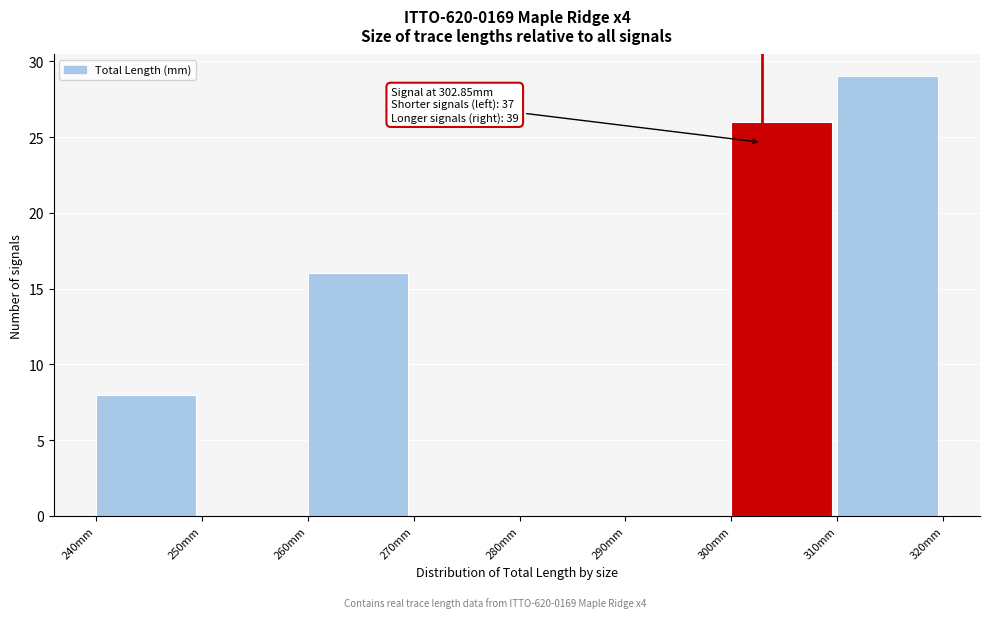

Which range on the x-axis has the tallest bar?

310 to 320